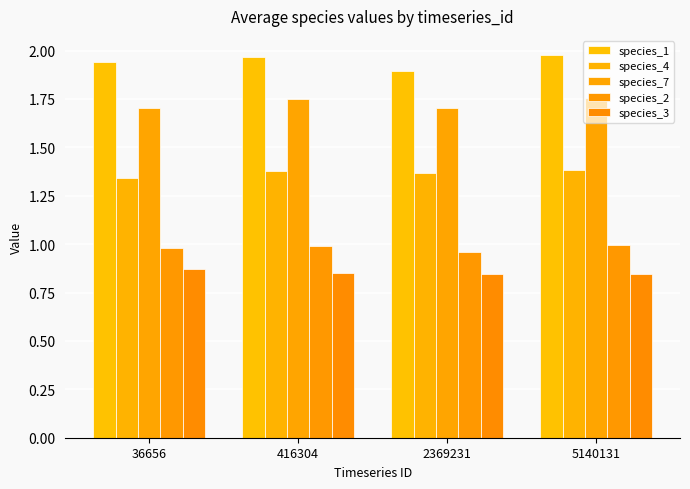

How many series are shown in this chart?

5